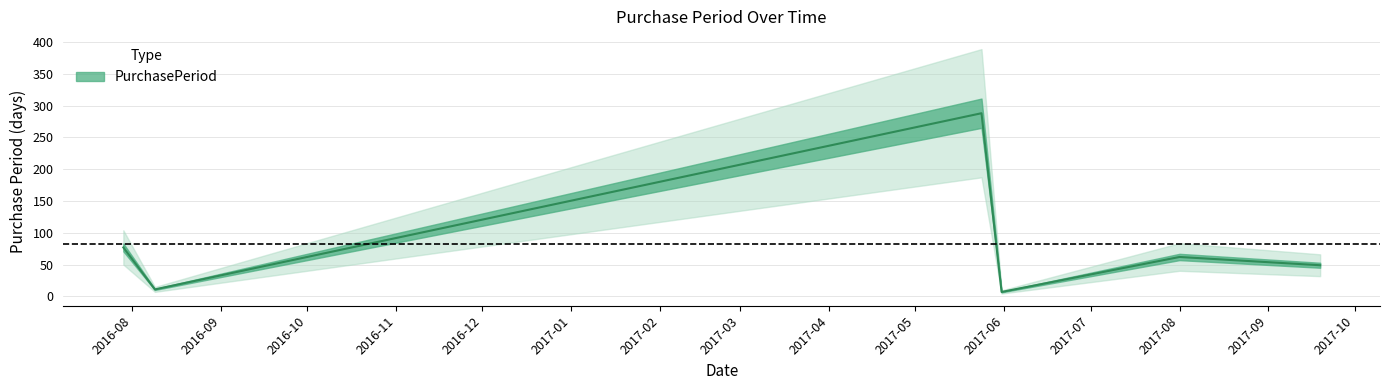

At which label is the value closest to 147?

2016-07-29